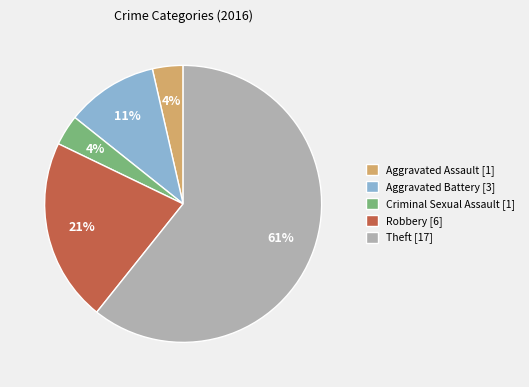

True or false: Aggravated Battery [3] accounts for 3% of the total.

False